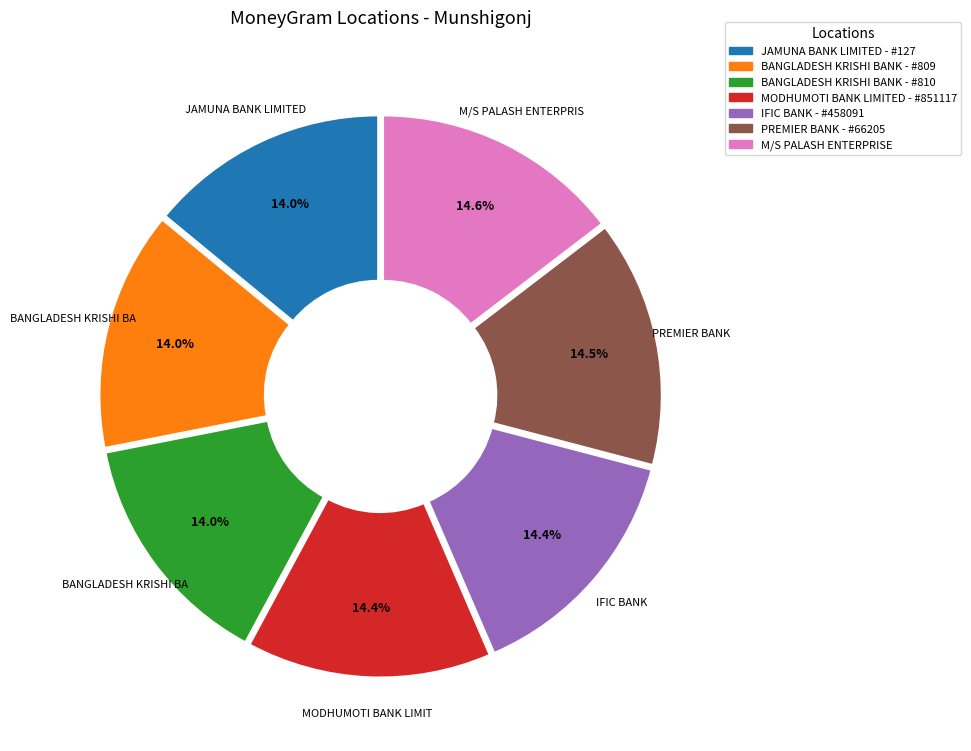

How many slices are in this pie chart?

7